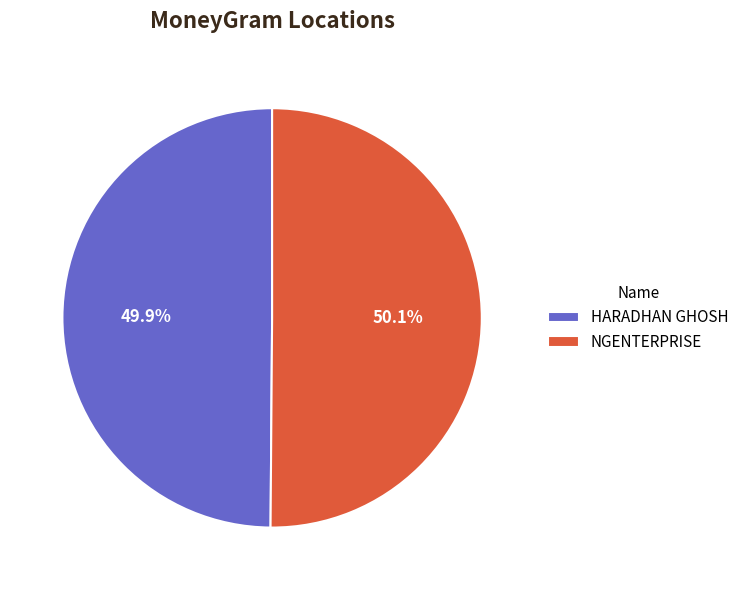

Is there any slice that represents more than half of the pie?

Yes